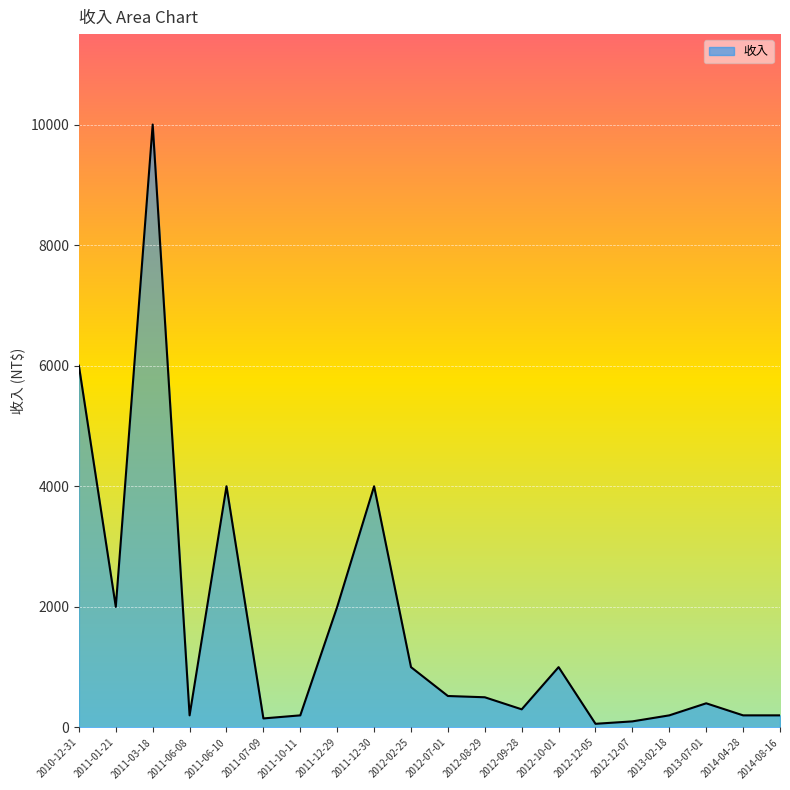

Where does the data first go above 500?

2010-12-31